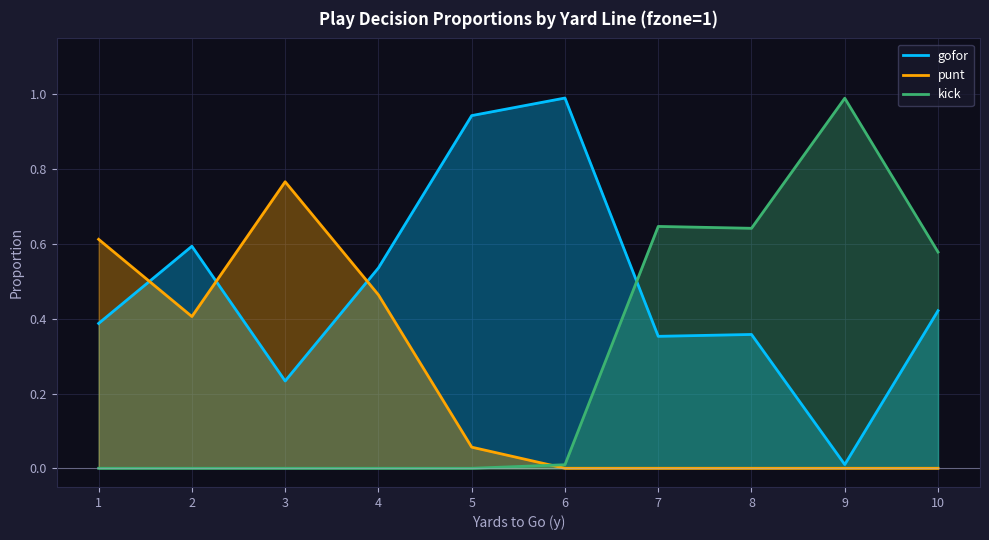

Where is gofor nearest to the value 0?

9